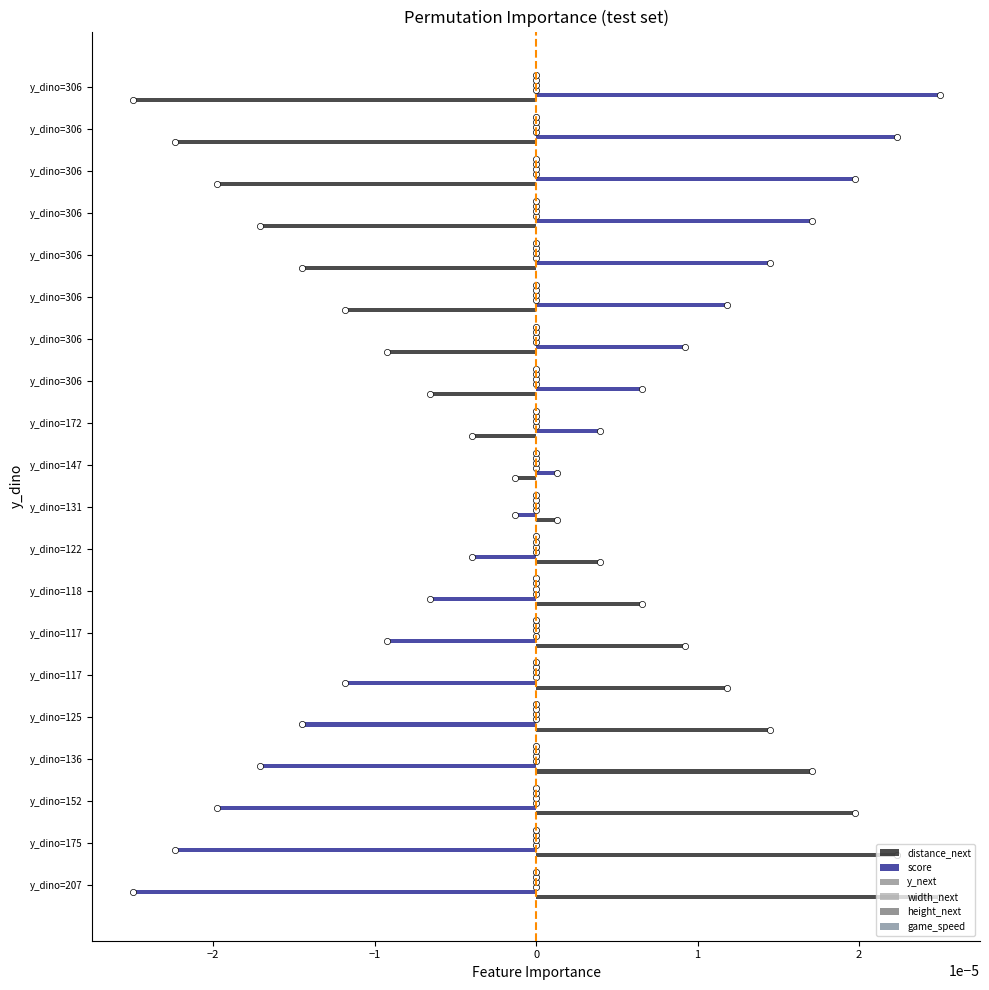

What are all the series names shown in the legend?

distance_next, score, y_next, width_next, height_next, game_speed